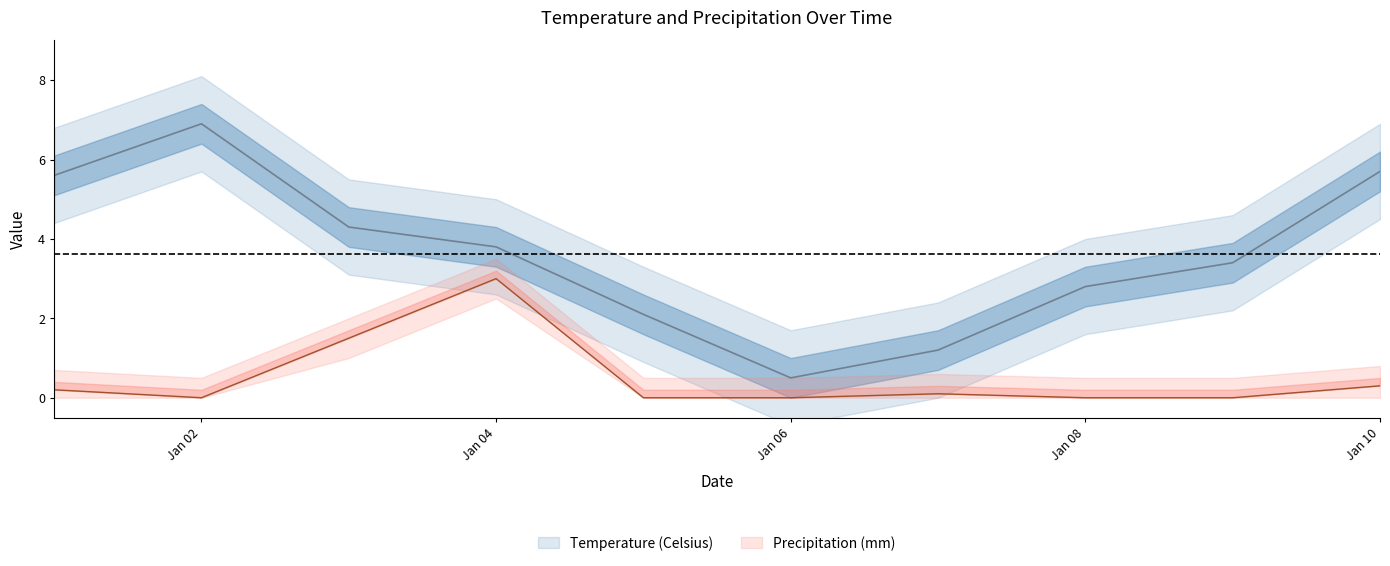

The value of Precipitation (mm) at Jan 02 is 0.0. True or false?

True